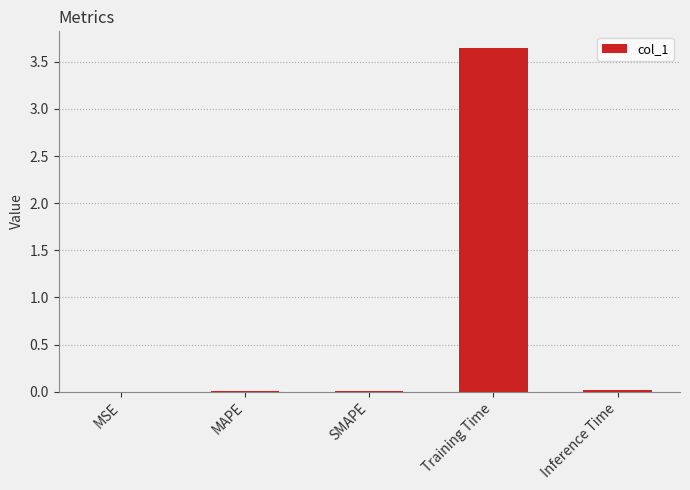

At which category does the chart reach its peak across all series?

Training Time